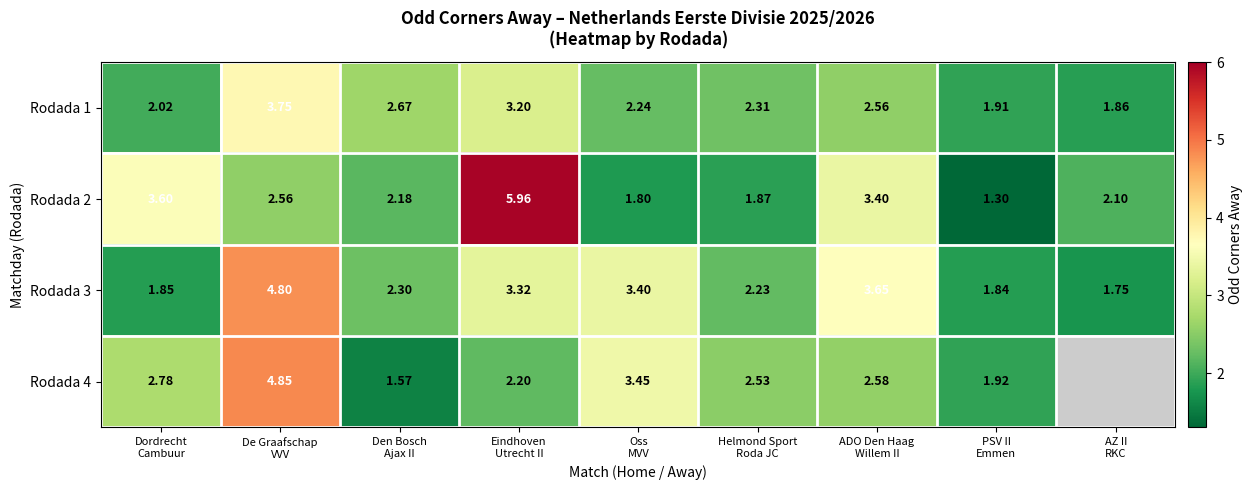

What is the difference between the maximum and minimum values in the Rodada 2 series?

4.7